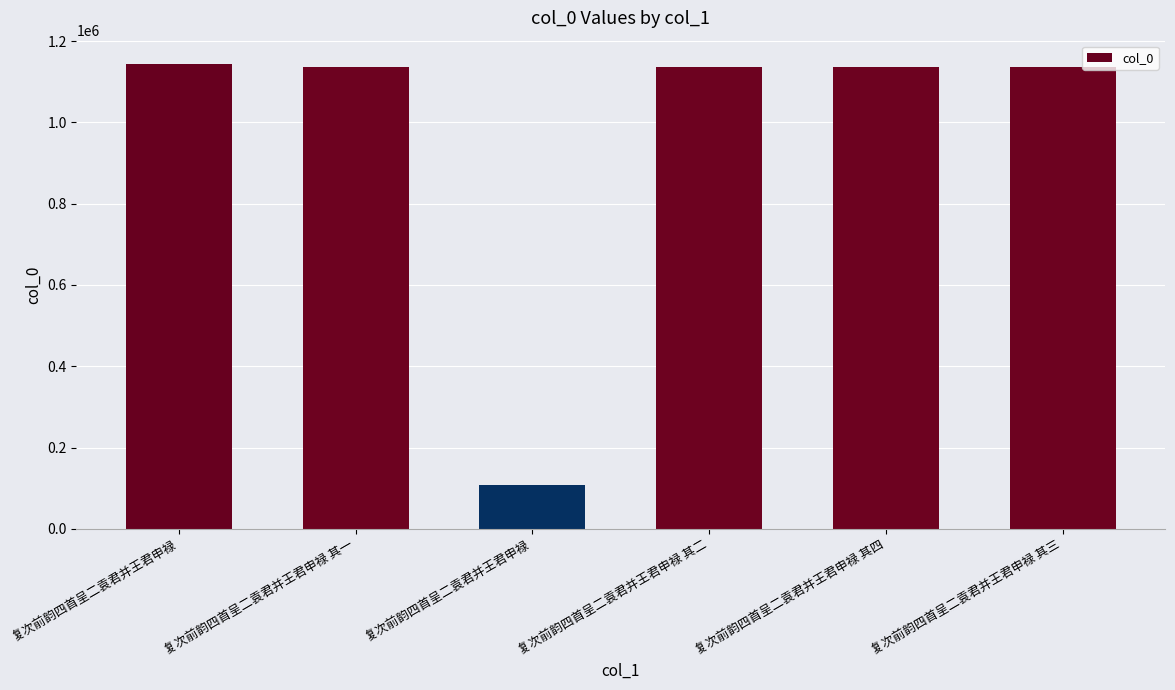

What is the difference between the maximum and minimum values?

1036981